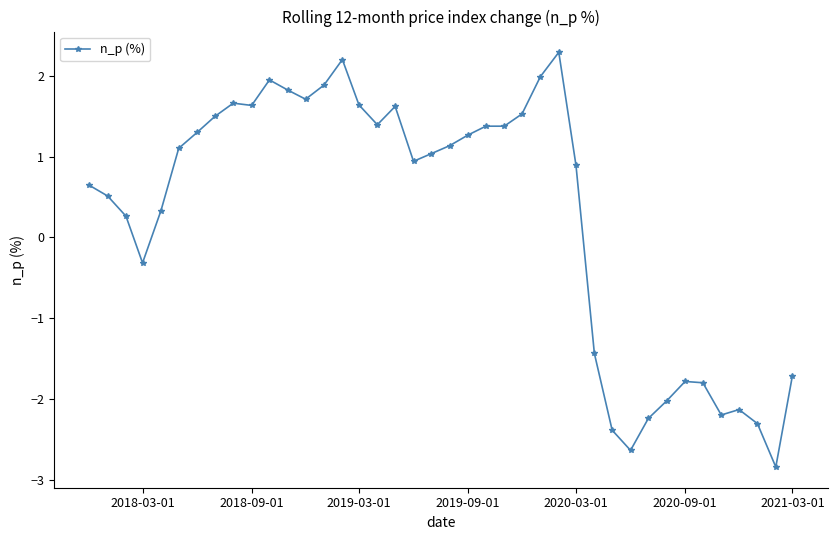

True or false: there are more than 0 points higher than both neighbors.

True